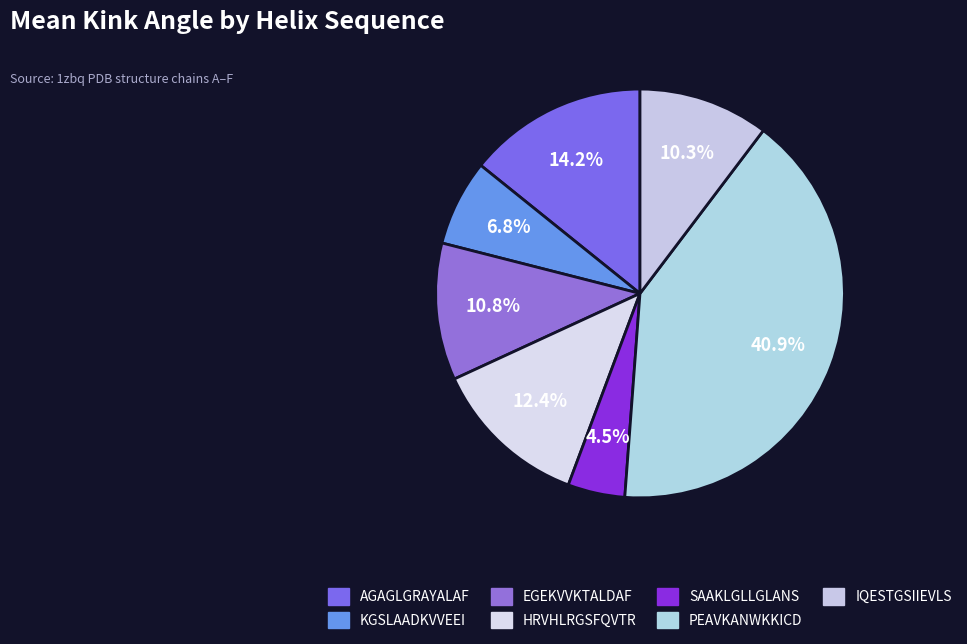

To the nearest percent, what is the average slice percentage?

14%